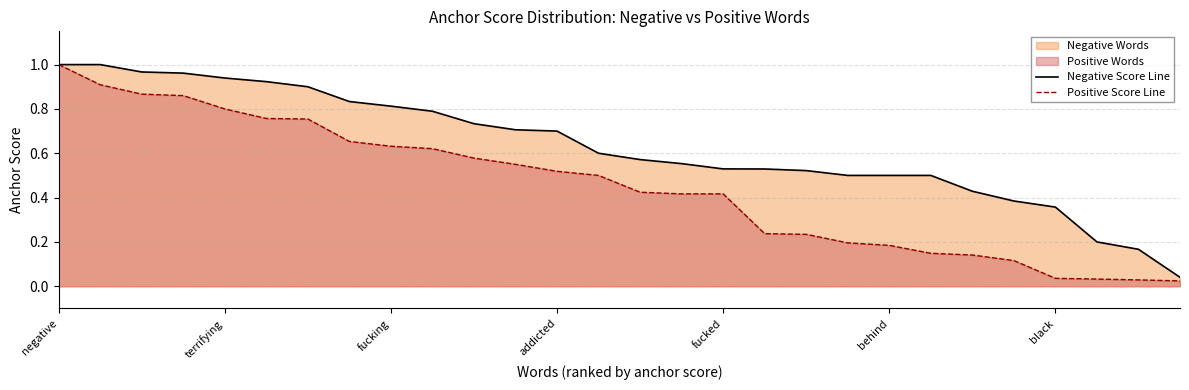

True or false: Positive Score Line has a value of 0.7 at fucked.

False